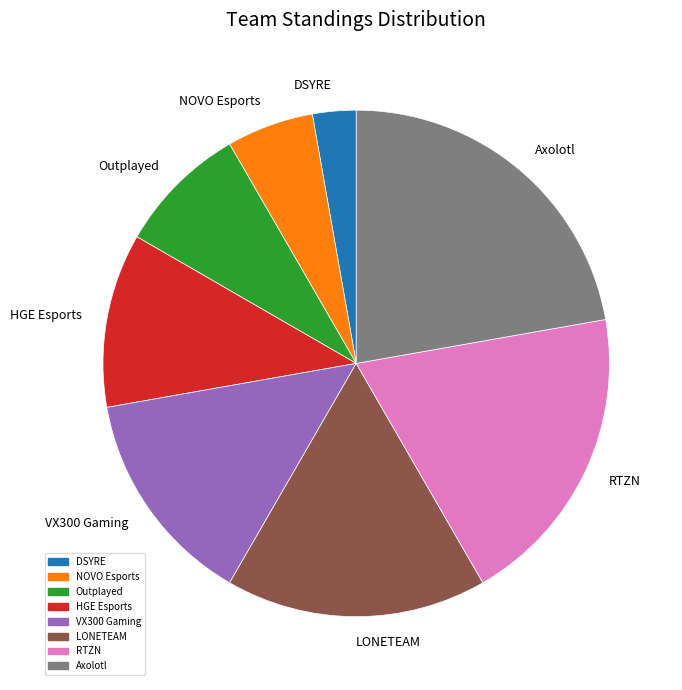

Which category has the biggest portion of the pie?

Axolotl